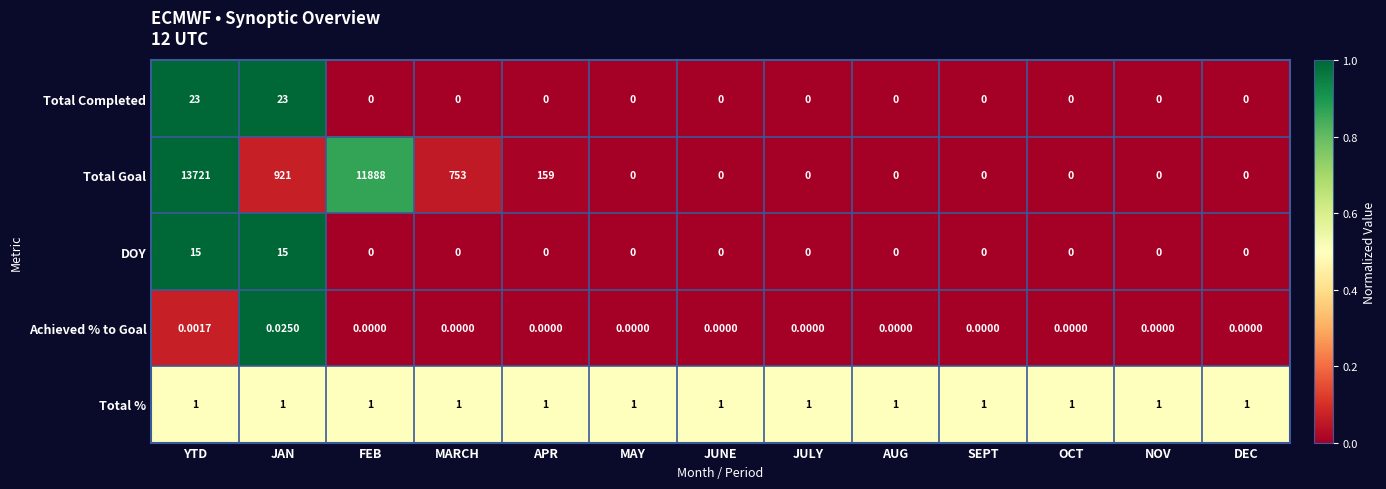

Which series changed the most between MARCH and NOV?

Total Goal